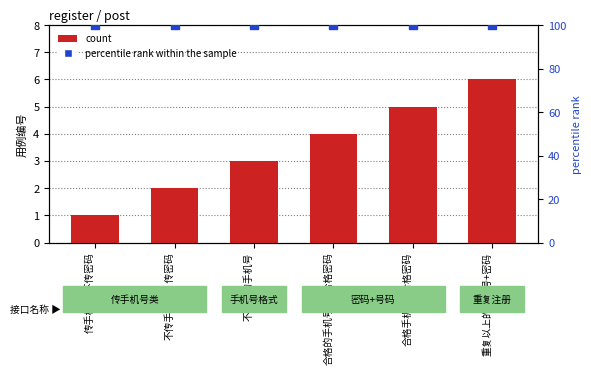

At which category is the sum across all series the highest?

重复以上的手机号+密码